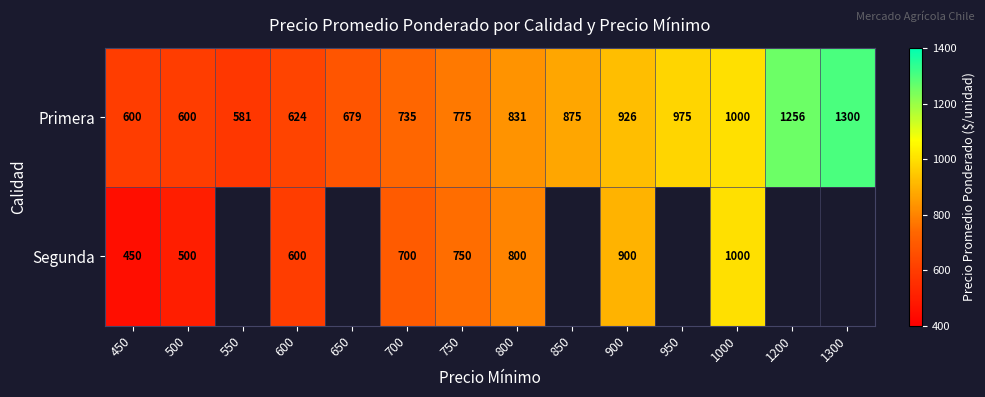

True or false: Primera has a value of 868 at 600.

False